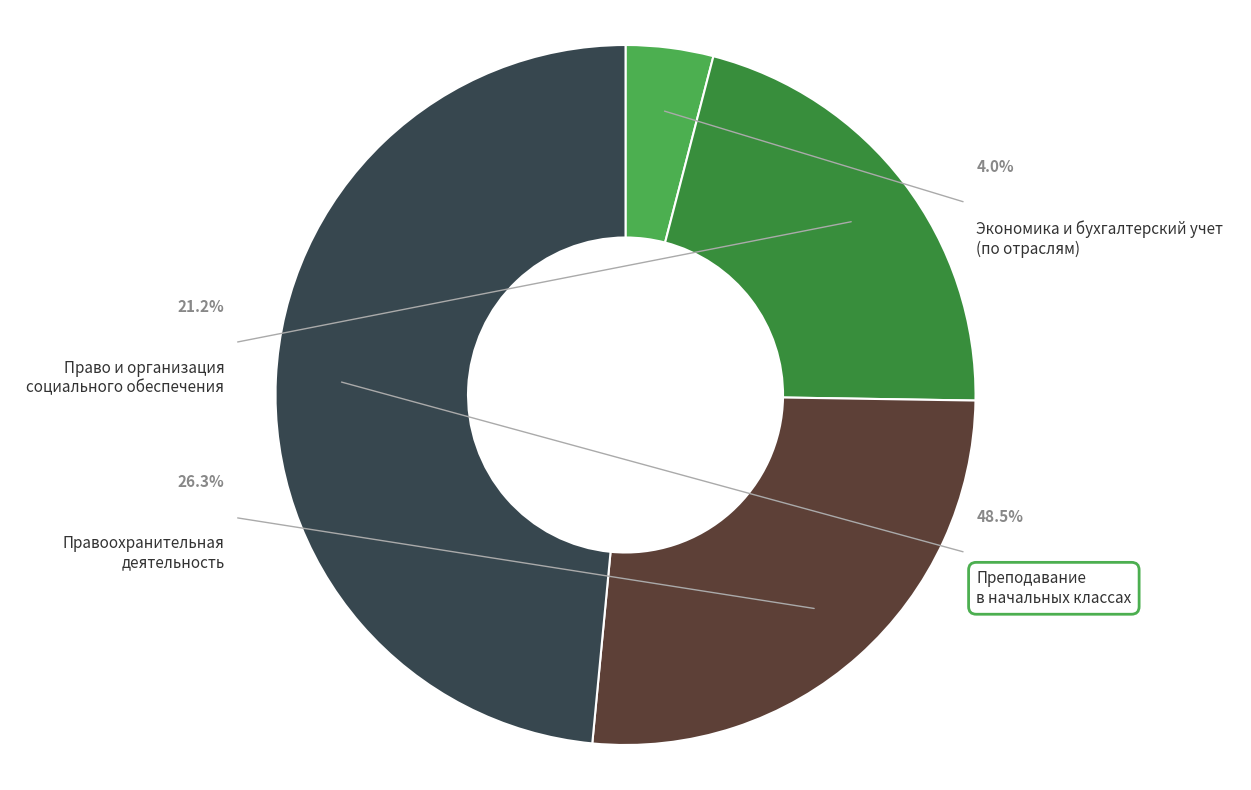

How many slices are in this pie chart?

4